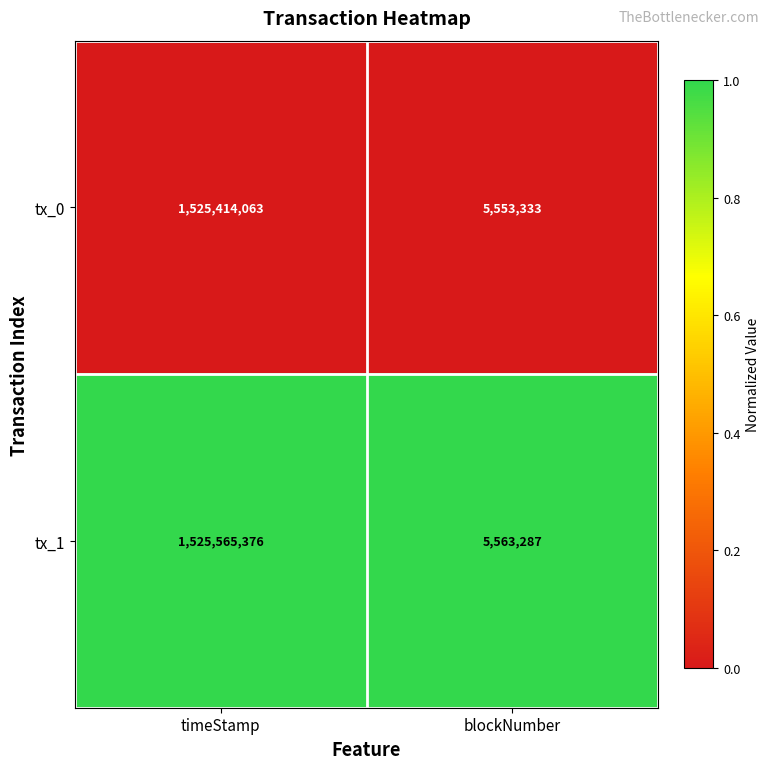

Between timeStamp and blockNumber, which series saw the biggest shift?

tx_1